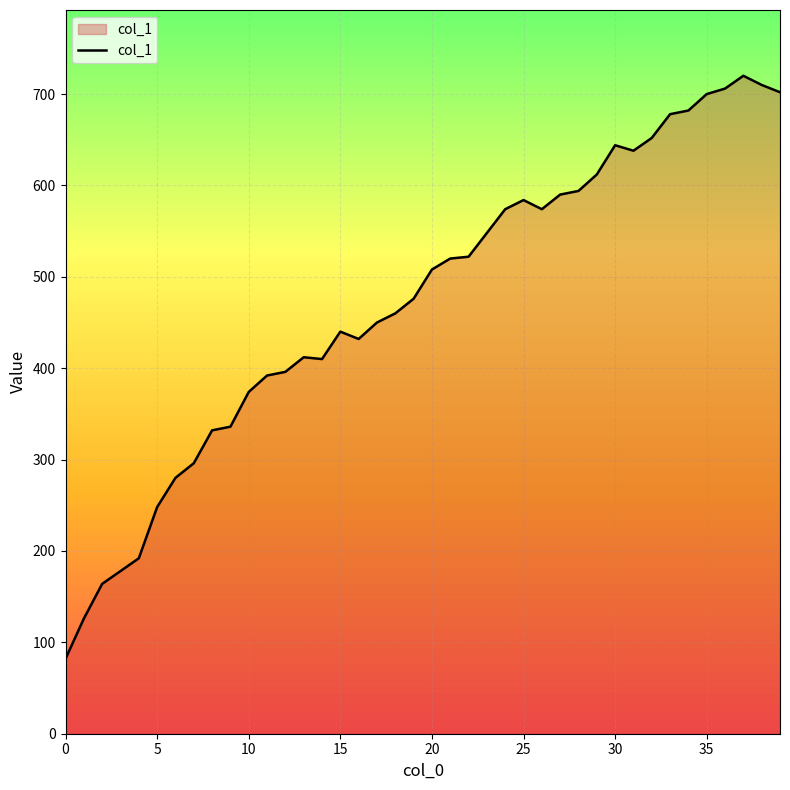

What is the smallest value displayed?

82